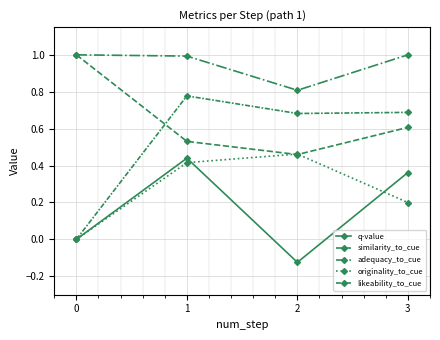

Does the chart have visible grid lines?

Yes